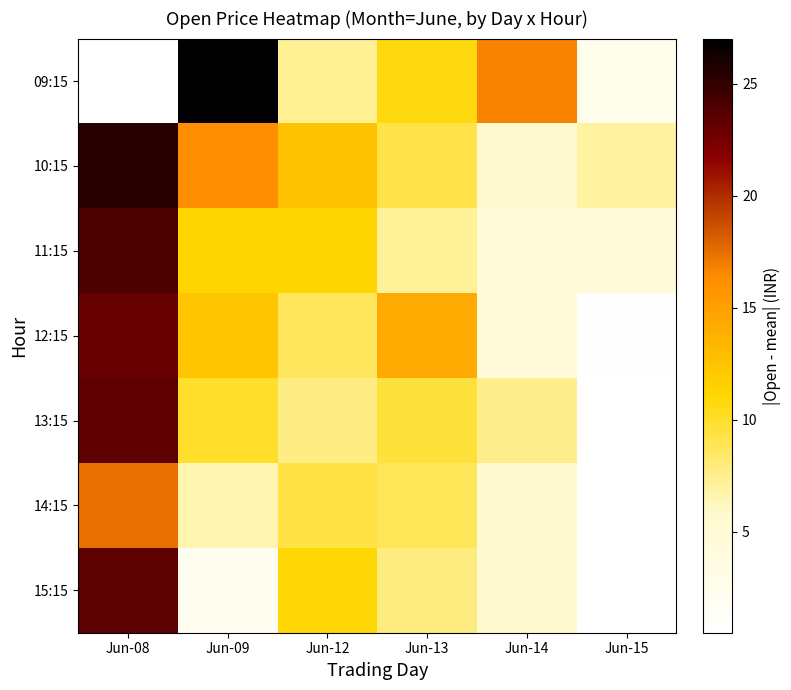

Which series has the largest range (max minus min)?

09:15